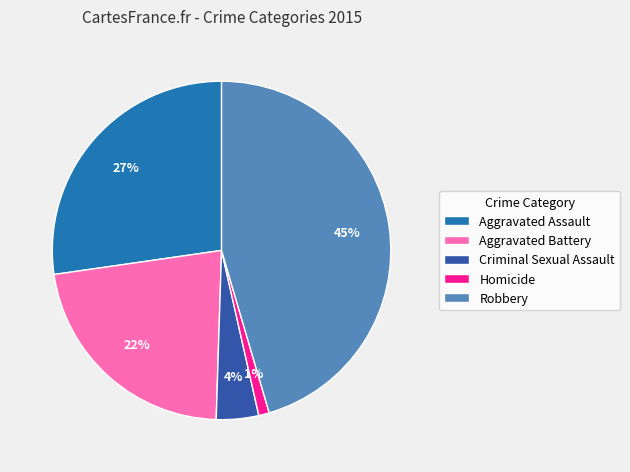

Combined, do Aggravated Battery and Aggravated Assault account for over 50%?

No